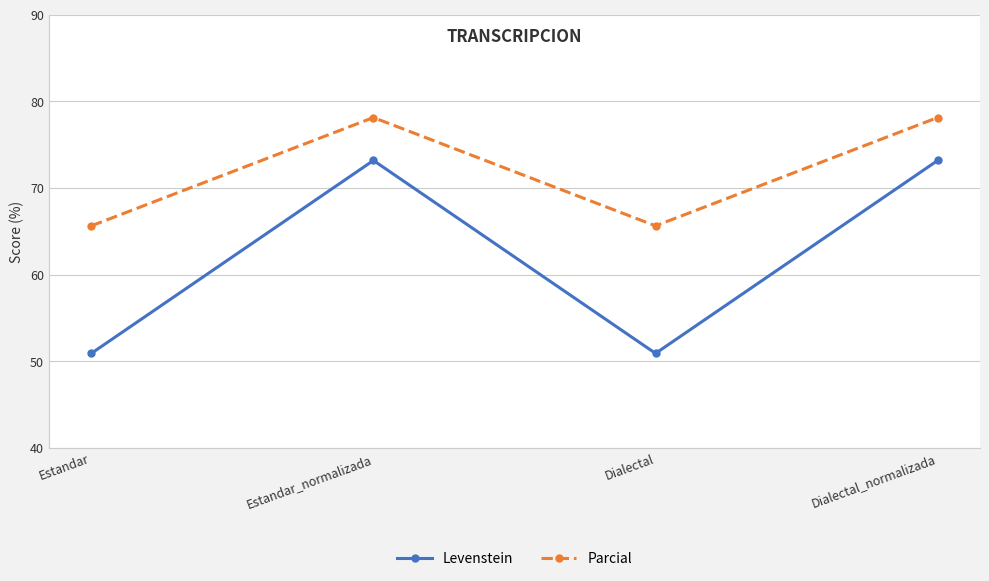

Rank the series by their maximum value, from lowest to highest.

Levenstein, Parcial